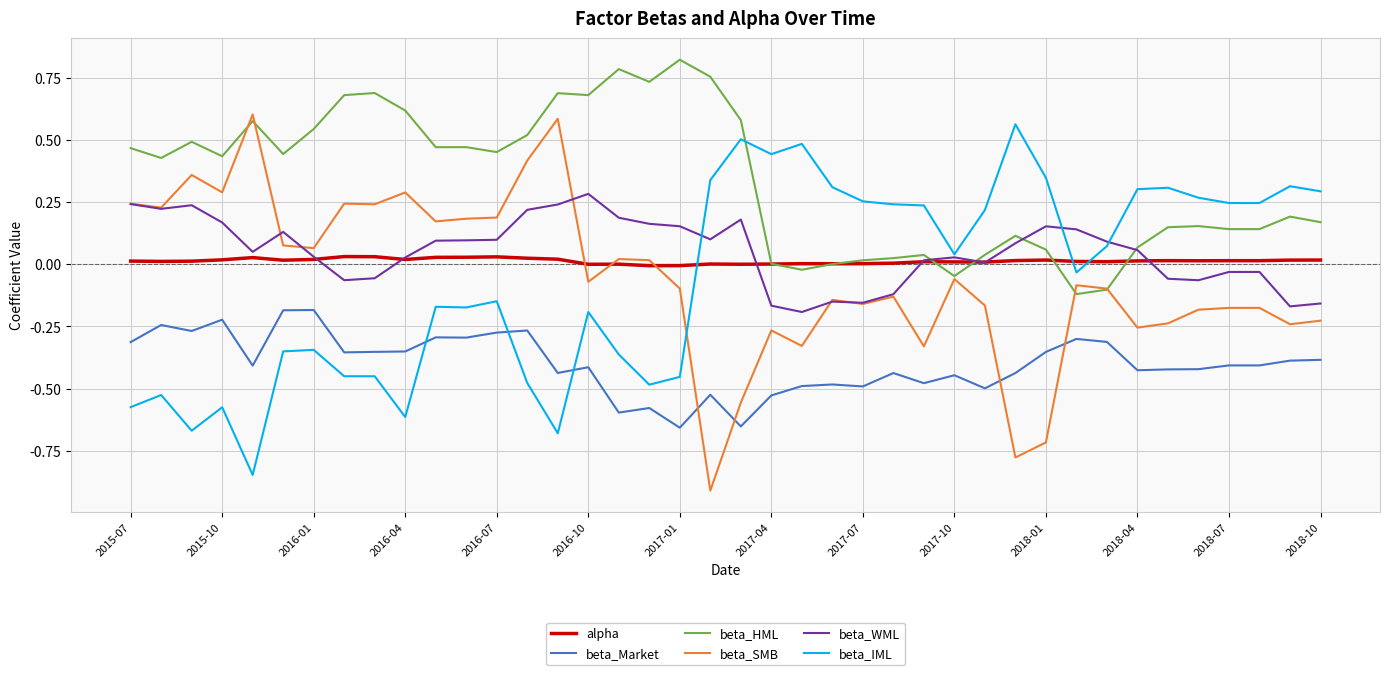

Which series has the largest total across all categories?

beta_HML